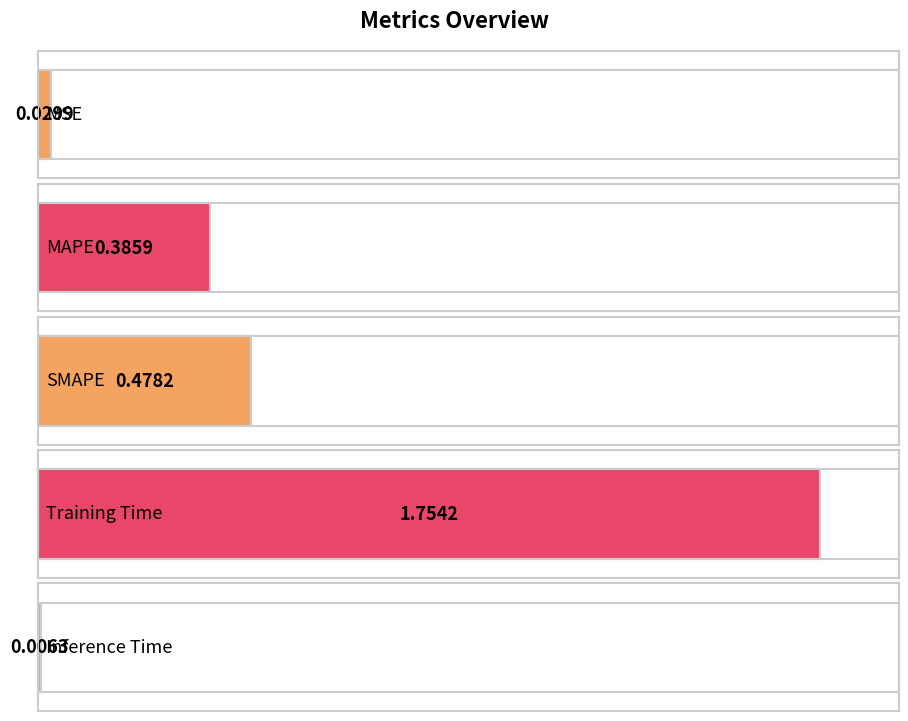

Reading right to left, transcribe all the data shown in this chart.

Inference Time=0.0	Training Time=1.8	SMAPE=0.5	MAPE=0.4	MSE=0.0